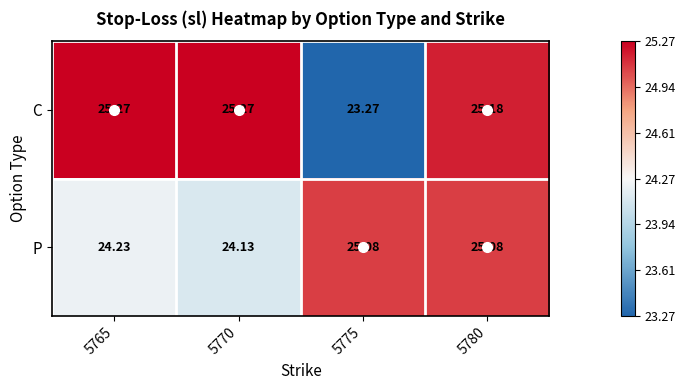

Between 5765 and 5780, which series saw the biggest shift?

P